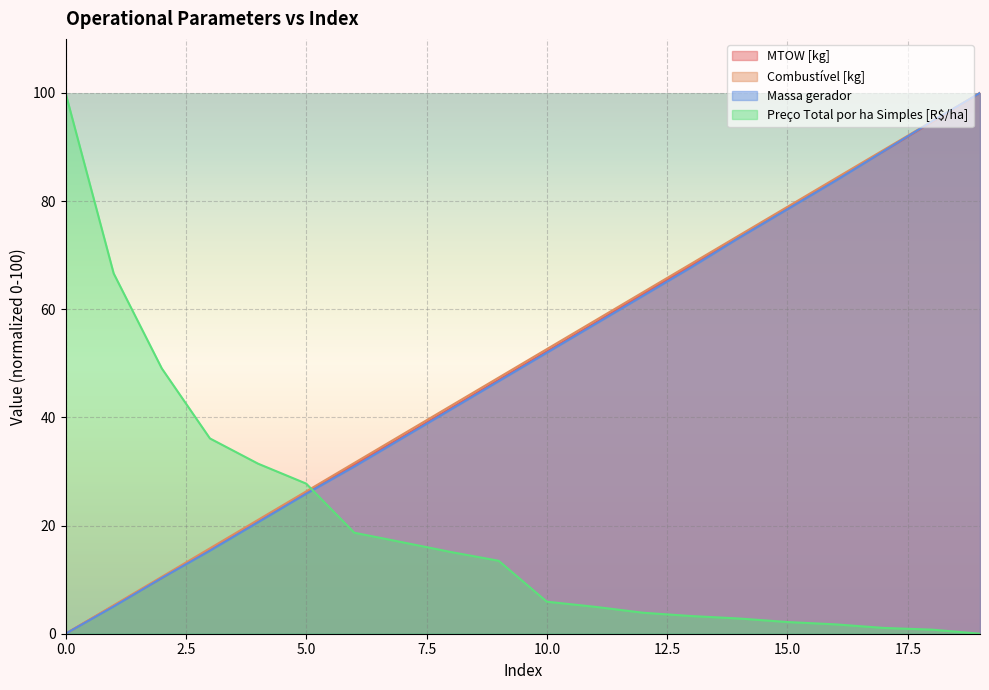

Reading left to right, extract all data points from this chart.

MTOW [kg]: 0.0	5.2	10.3	15.6	20.7	26.0	31.3	36.4	41.7	46.9	52.2	57.5	62.8	68.1	73.4	78.6	84.0	89.3	94.6	100.0
Combustível [kg]: 0.0	5.3	10.5	15.8	21.1	26.3	31.6	36.8	42.1	47.4	52.6	57.9	63.2	68.4	73.7	78.9	84.2	89.5	94.7	100.0
Massa gerador: 0.0	5.0	10.3	15.4	20.6	25.9	30.9	36.2	41.4	46.7	52.0	57.2	62.5	67.8	73.2	78.5	83.8	89.3	94.7	100.0
Preço Total por ha Simples [R$/ha]: 100.0	66.6	49.1	36.1	31.4	27.8	18.7	16.9	15.1	13.5	5.9	5.0	3.9	3.3	2.8	2.2	1.7	1.1	0.8	0.0